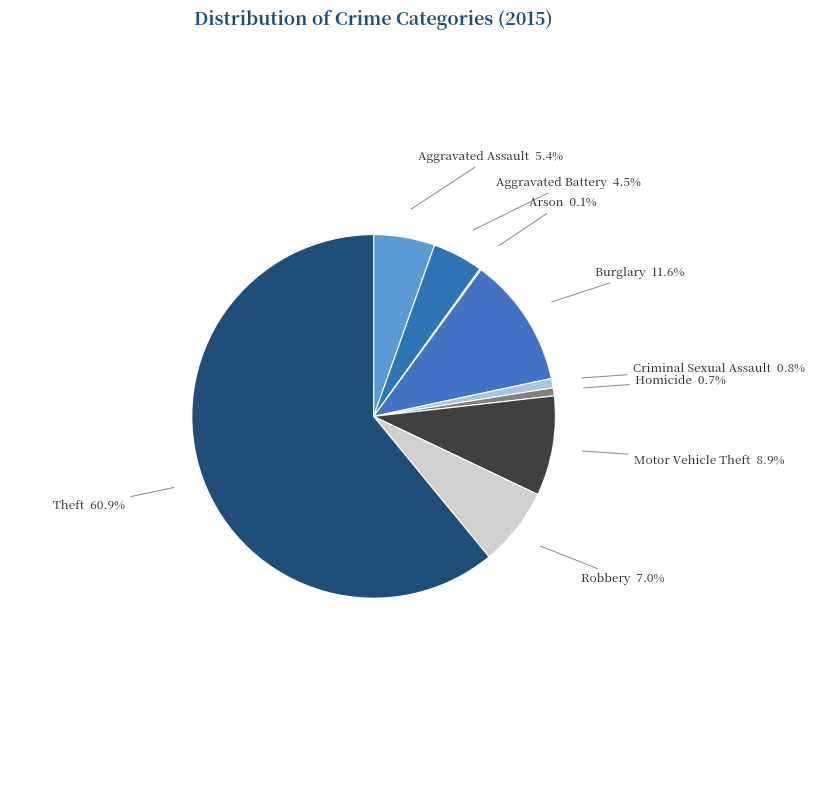

What percentage do Motor Vehicle Theft and Burglary together represent?

20.5%